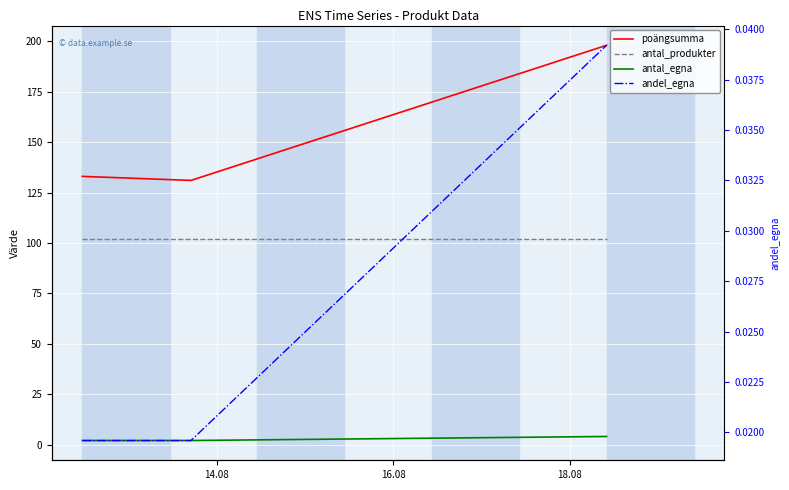

The value of antal_egna at 18.08 is 7.0. True or false?

False